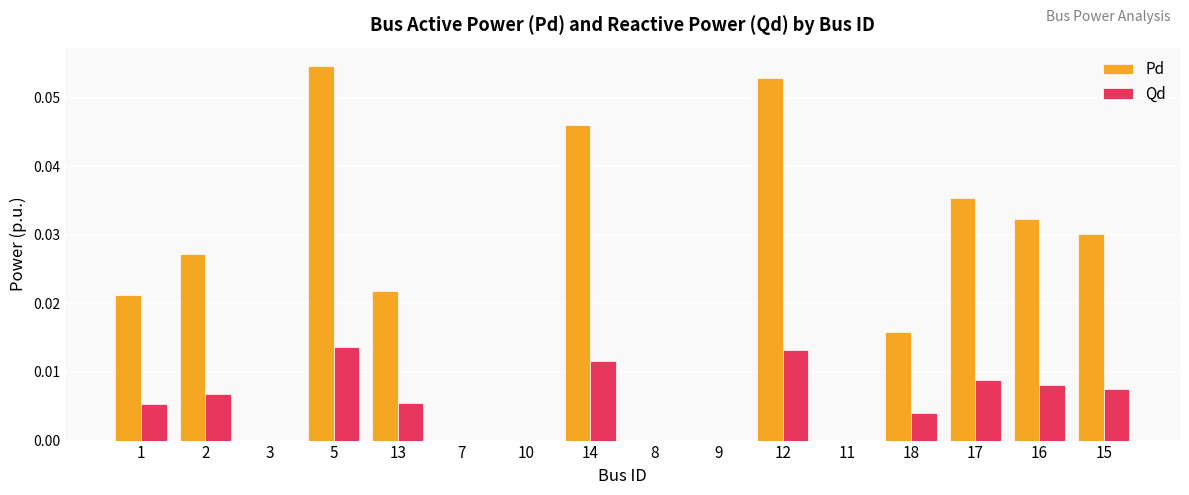

The Pd series shows 0.0 at 17. True or false?

True